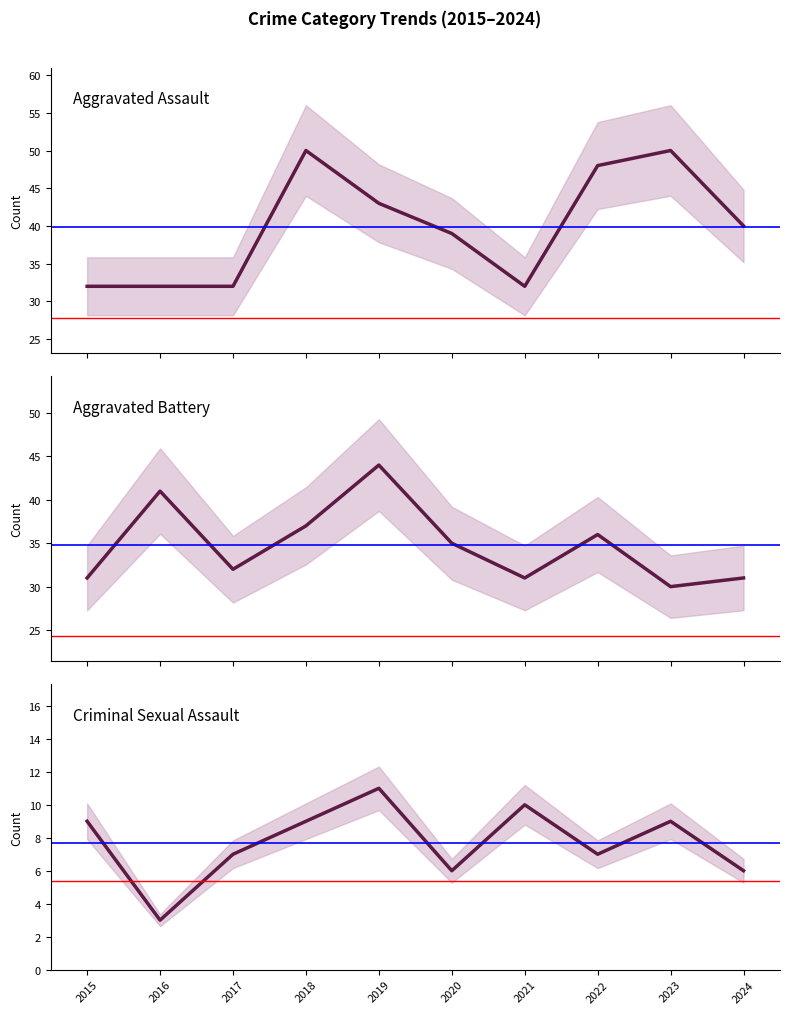

Where is Aggravated Assault nearest to the value 41?

2024